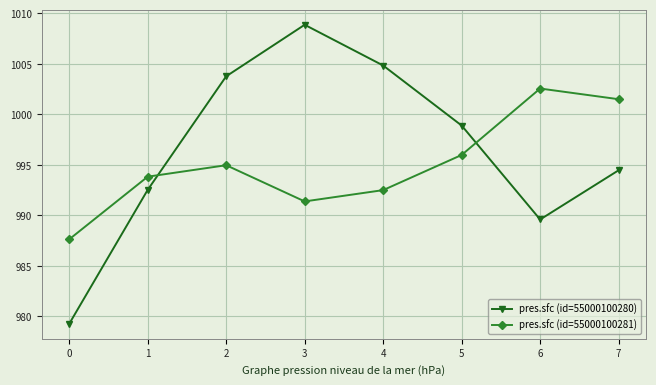

Reading right to left, list all the values displayed in this chart.

pres.sfc (id=55000100280): 7=994.5	6=989.6	5=998.9	4=1004.8	3=1008.9	2=1003.8	1=992.5	0=979.3
pres.sfc (id=55000100281): 7=1001.5	6=1002.6	5=996.0	4=992.5	3=991.4	2=995.0	1=993.8	0=987.6